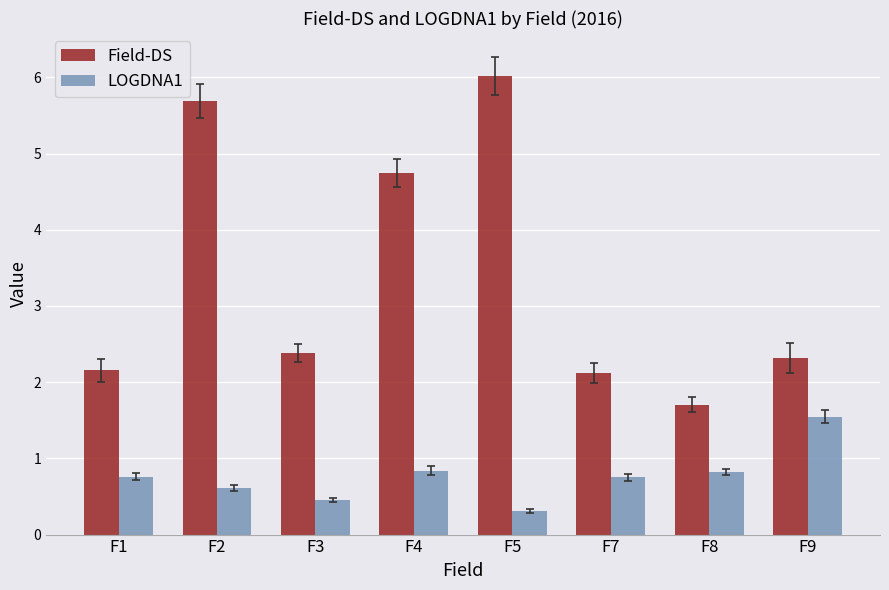

Which series changed the most between F2 and F9?

Field-DS